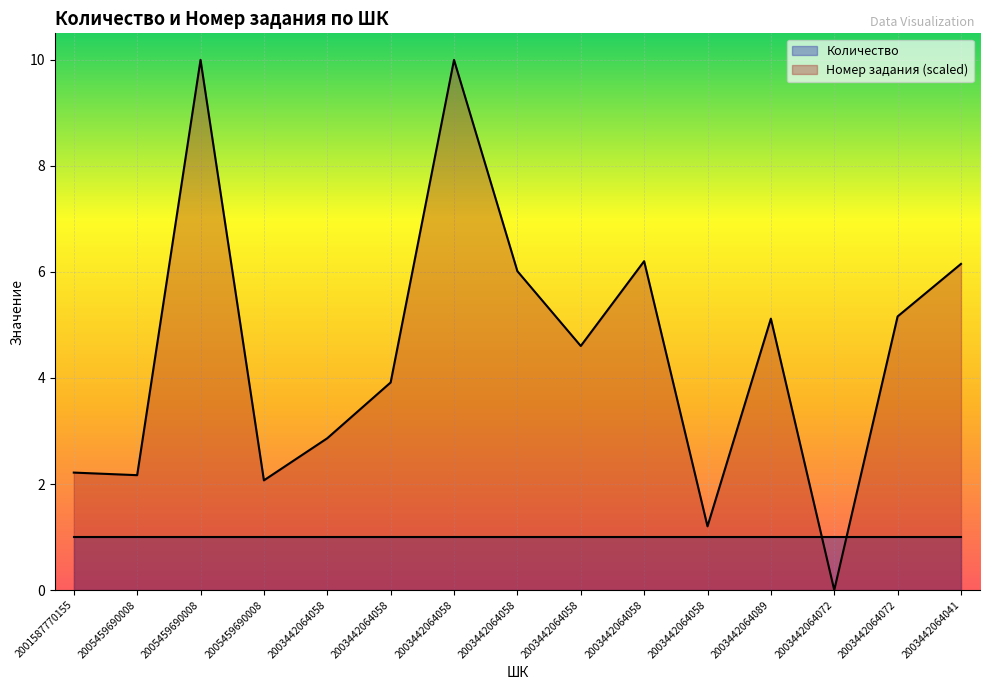

What is the difference between the second highest and minimum values?

10.0